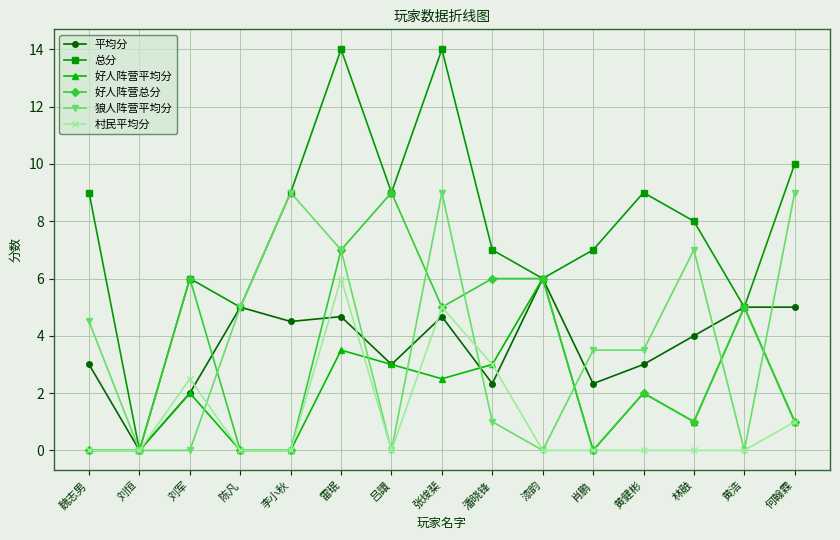

What is the approximate value of 村民平均分 at 潘晓锋?

3.0